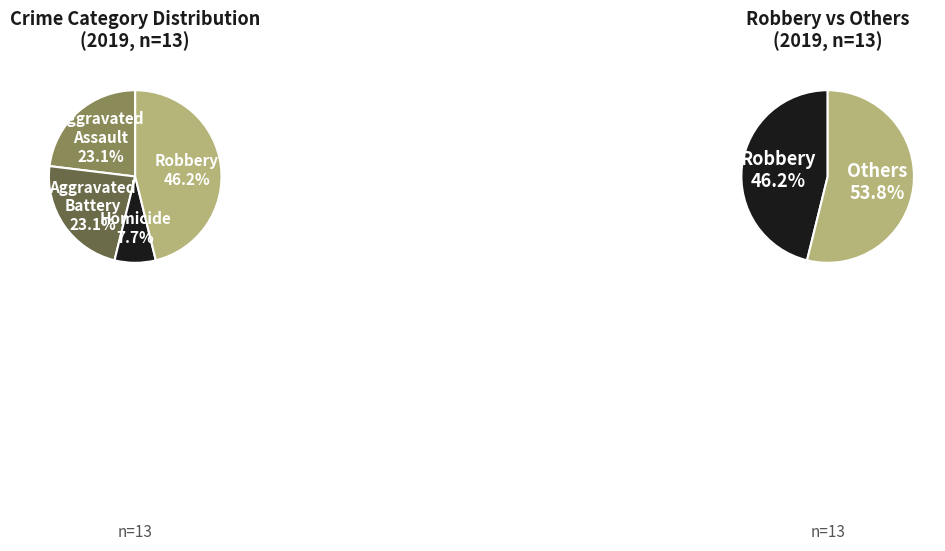

What percentage is the Robbery slice, to the nearest percent?

46%